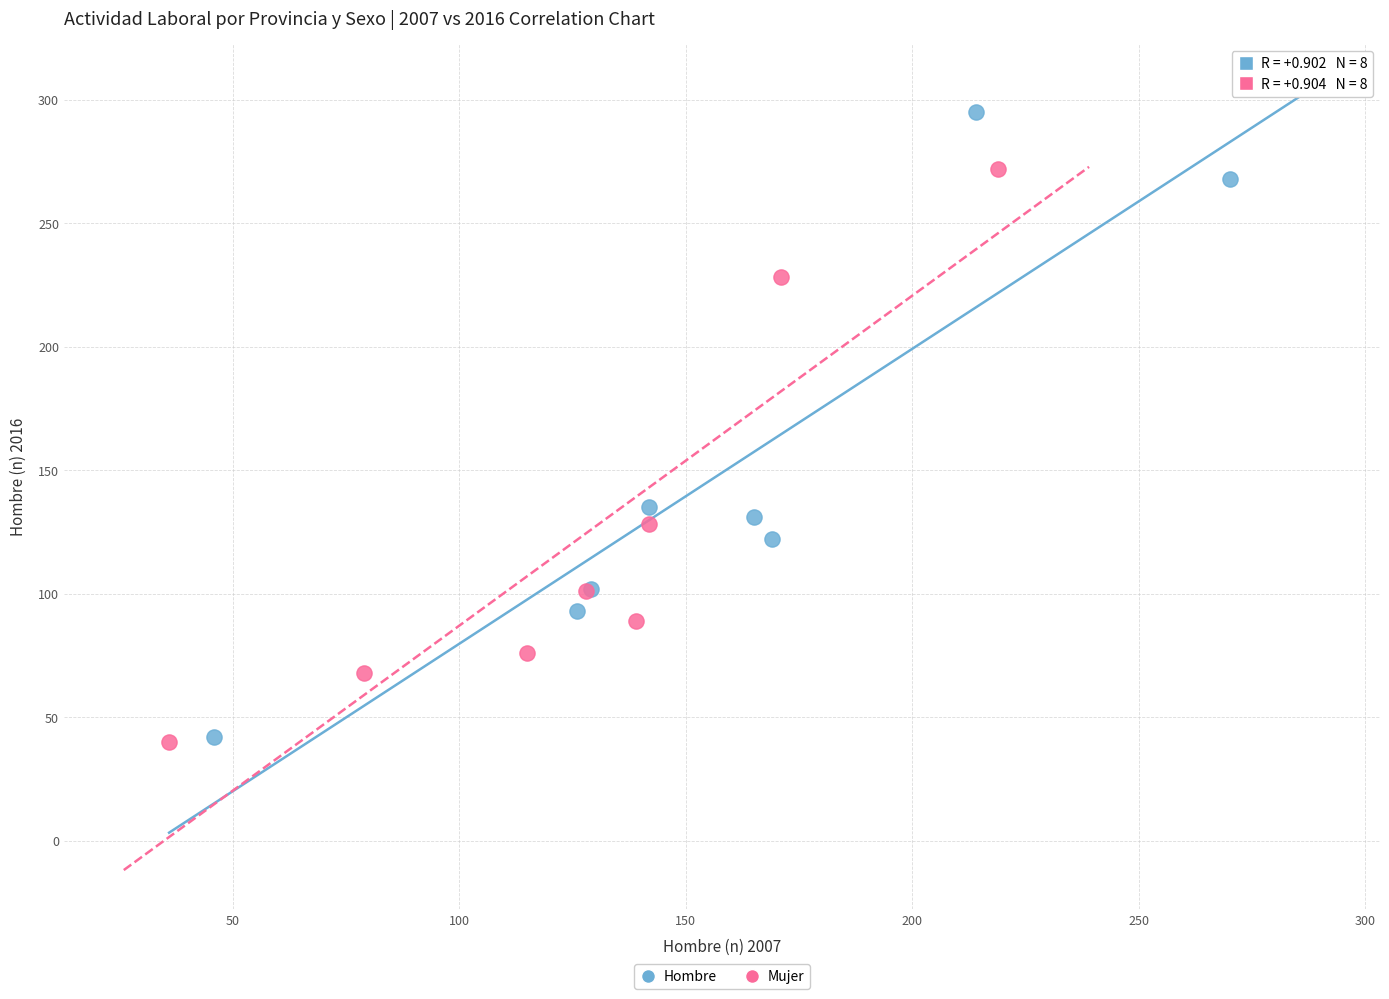

Which series reaches the maximum Y coordinate?

Hombre